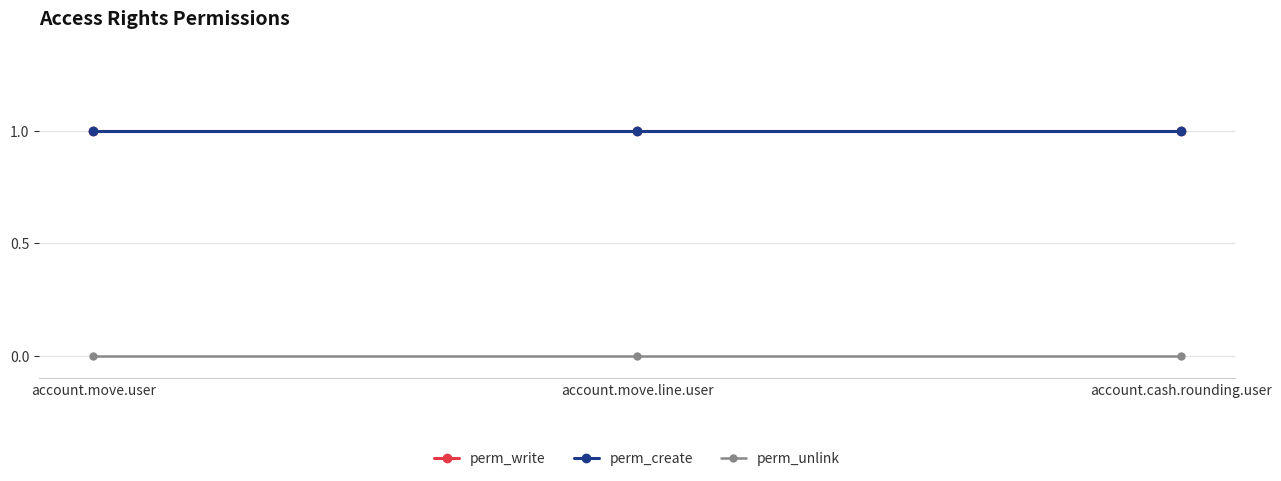

What is the approximate value of perm_create at account.cash.rounding.user?

1